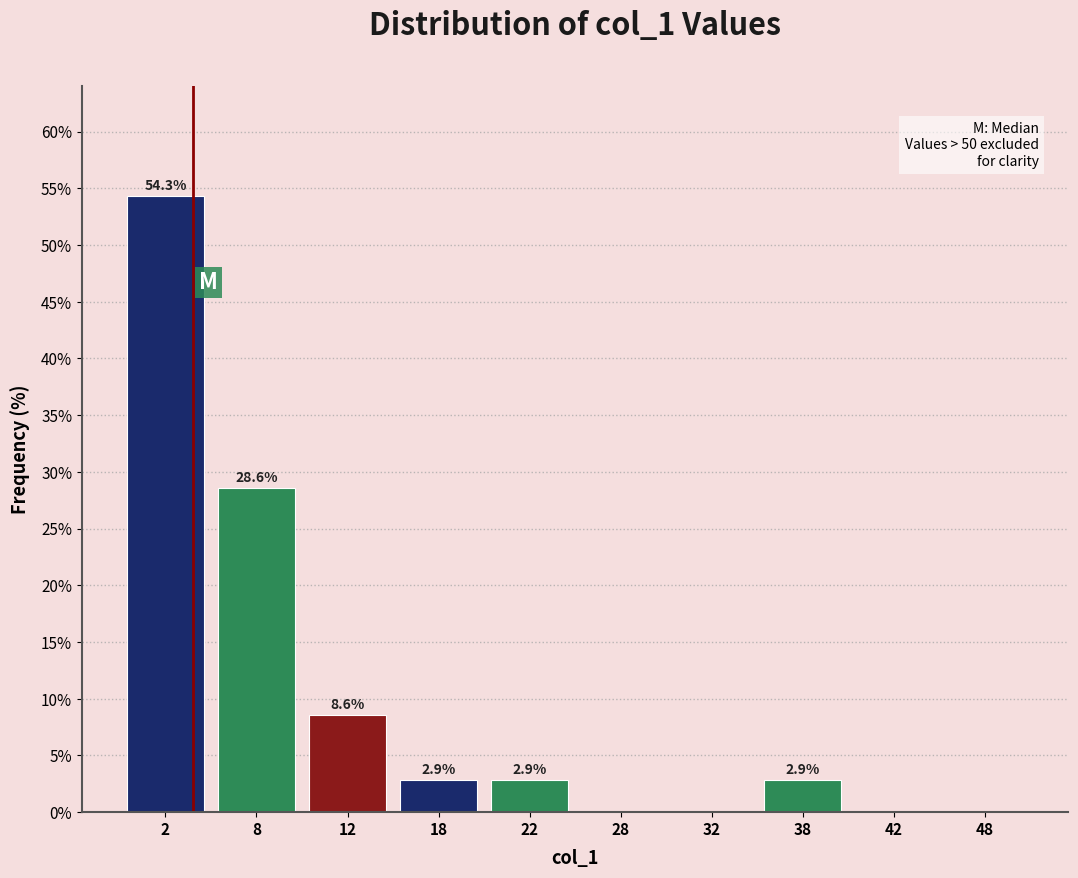

Which range on the x-axis has the tallest bar?

0 to 5